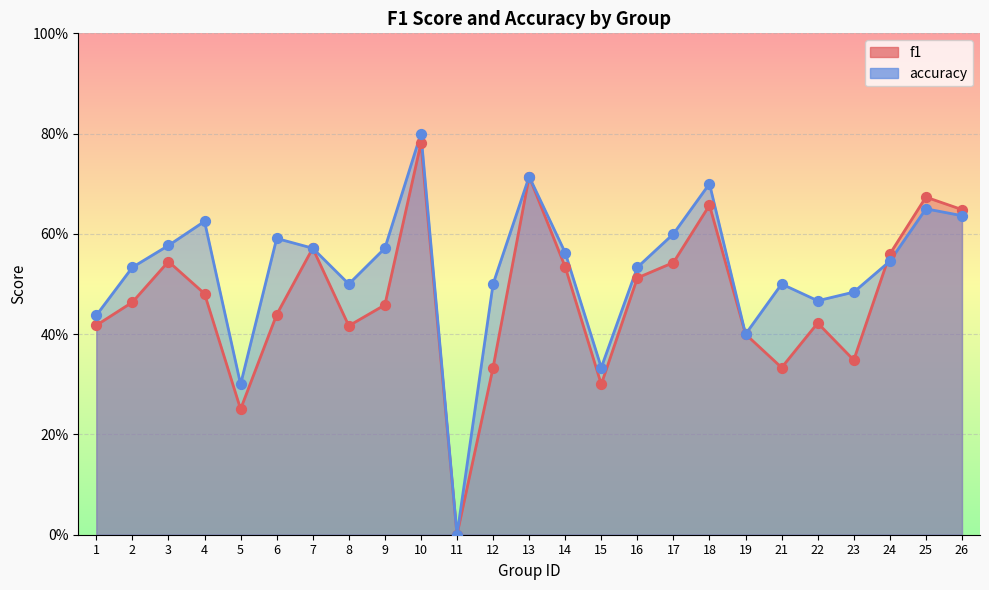

Which series has the largest Y range (max minus min)?

accuracy